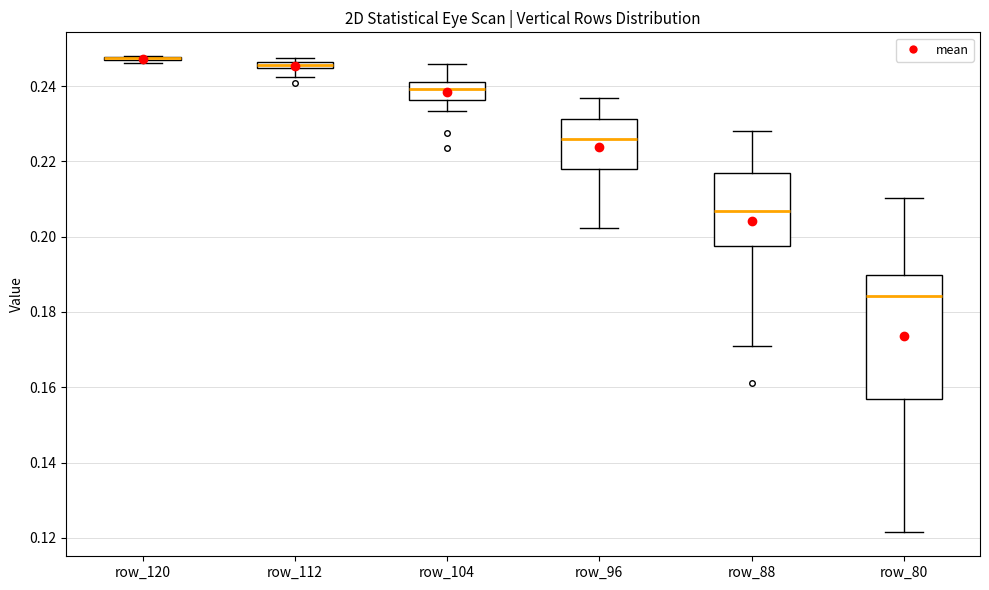

Where does the lower whisker of the box for row_96 end on the y-axis? The values are not printed on the chart, so give them approximately, as read against the axis.

0.202